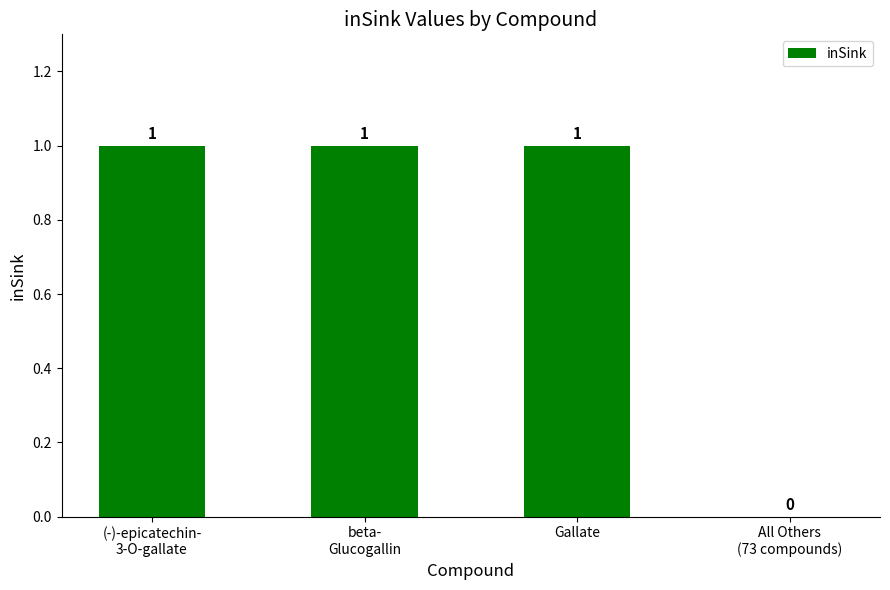

How many categories are shown in the chart?

4